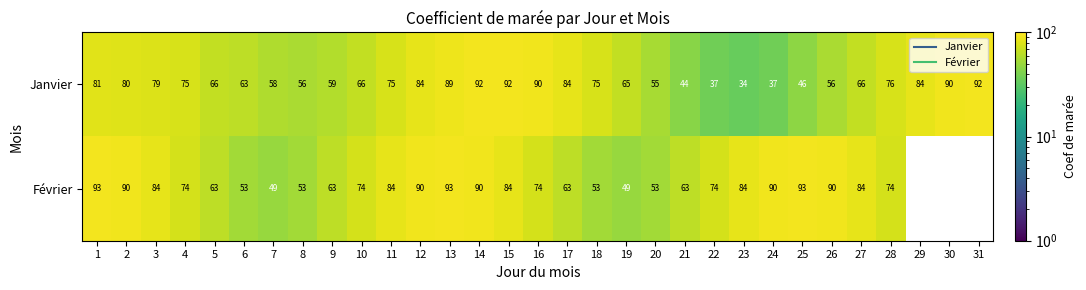

What is the difference between the maximum and minimum values in the Février series?

44.0